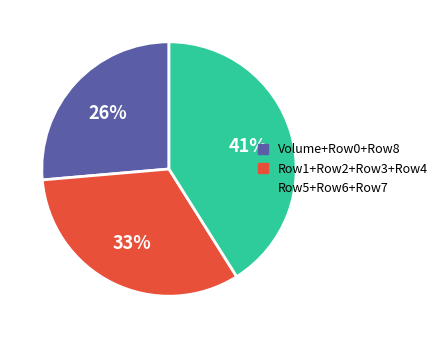

To the nearest percent, what is the difference between the largest and smallest slice percentages?

15%